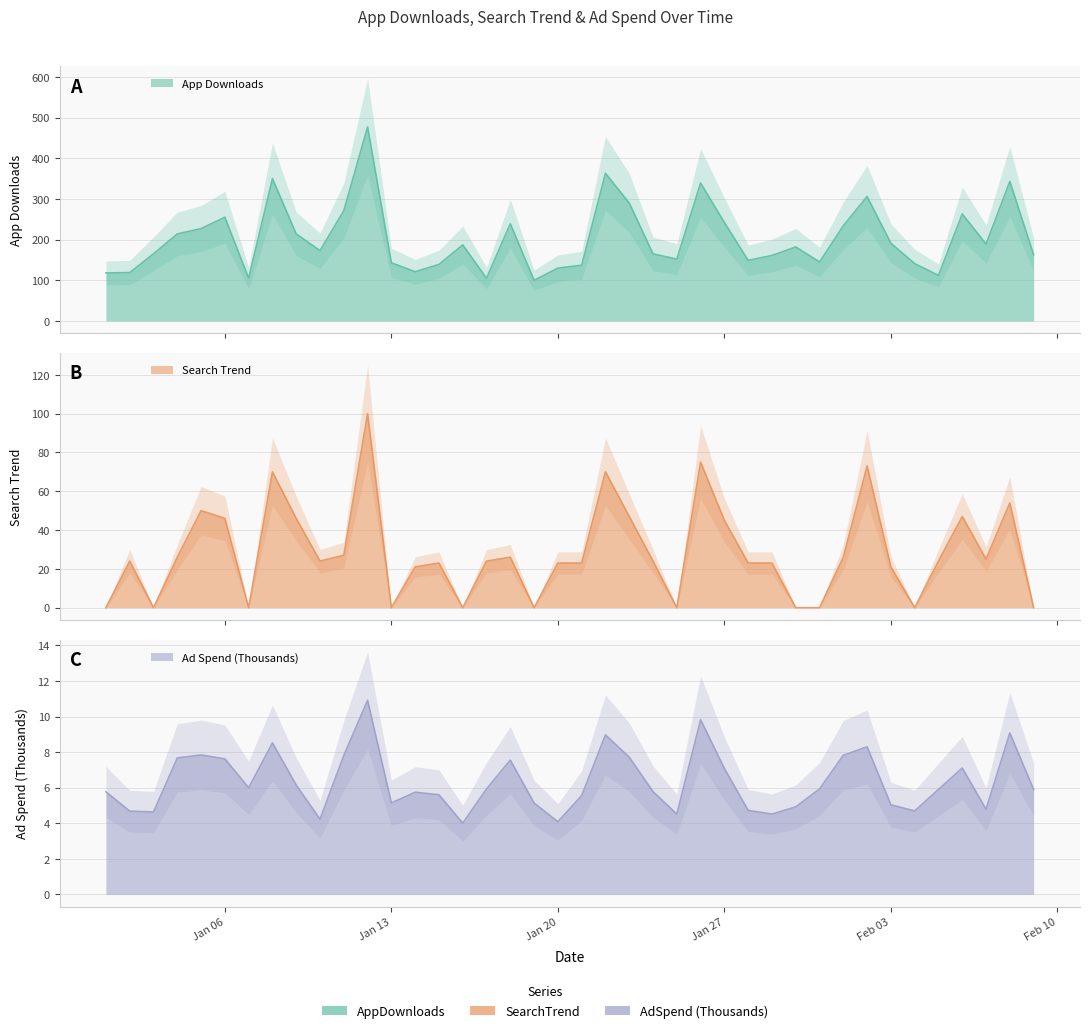

What is the difference between the second highest and second lowest values in the AppDownloads series?

258.0